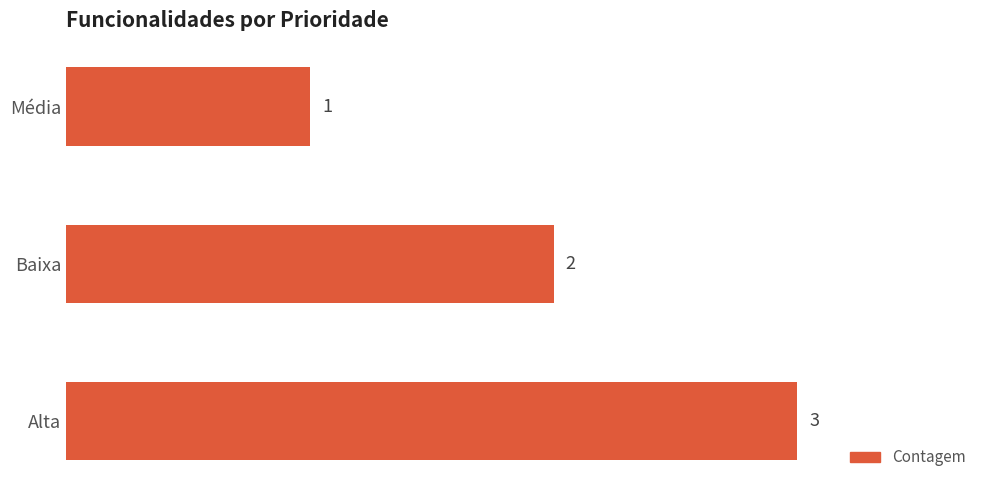

Rank the categories by value from highest to lowest.

Alta, Baixa, Média